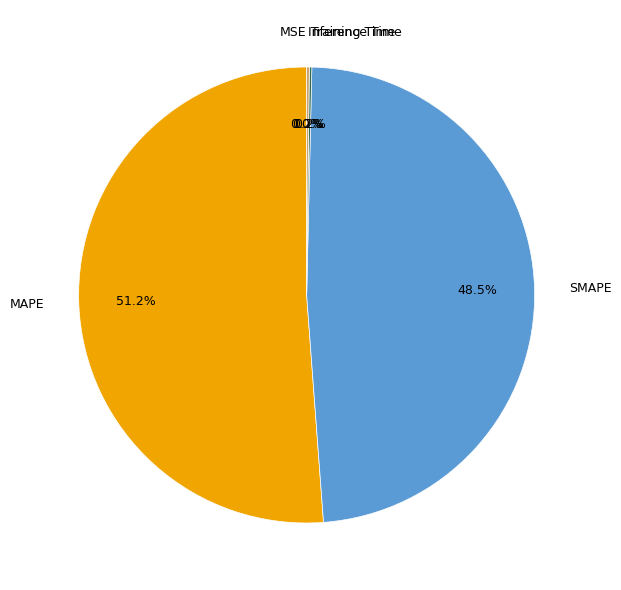

Which slice is the largest?

MAPE